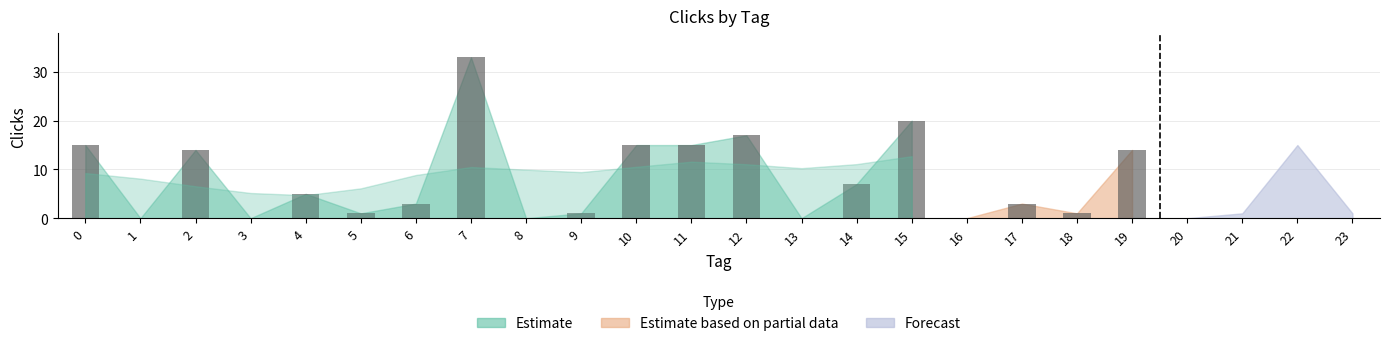

At which category does the chart reach its minimum across all series?

1